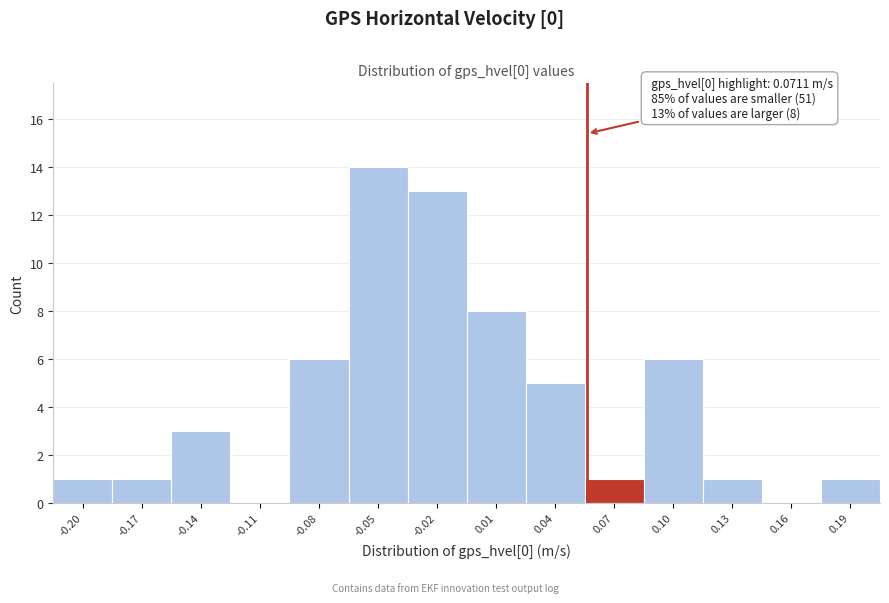

Reading left to right, list all the values displayed in this chart.

-0.20=1	-0.17=1	-0.14=3	-0.11=0	-0.08=6	-0.05=14	-0.02=13	0.01=8	0.04=5	0.07=1	0.10=6	0.13=1	0.16=0	0.19=1